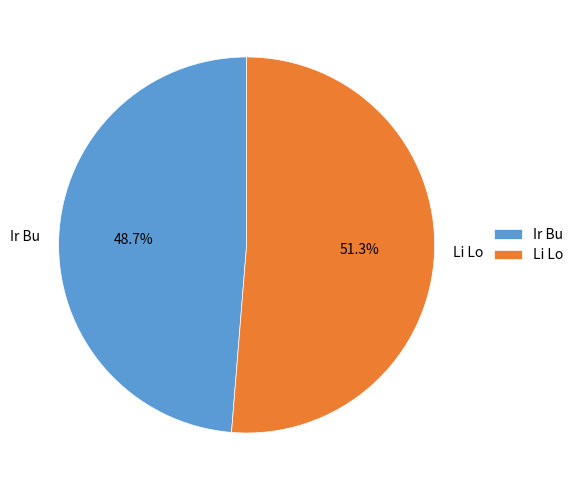

How much of the chart is everything except Ir Bu?

51.3%